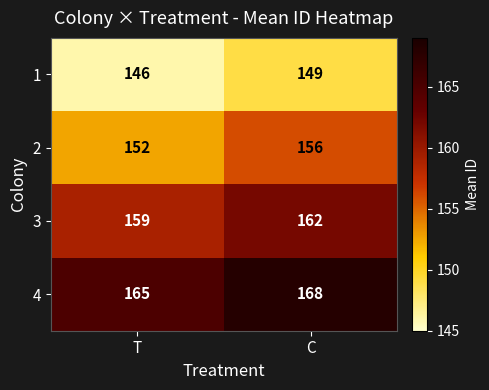

Which label corresponds to the smallest value in the chart?

T